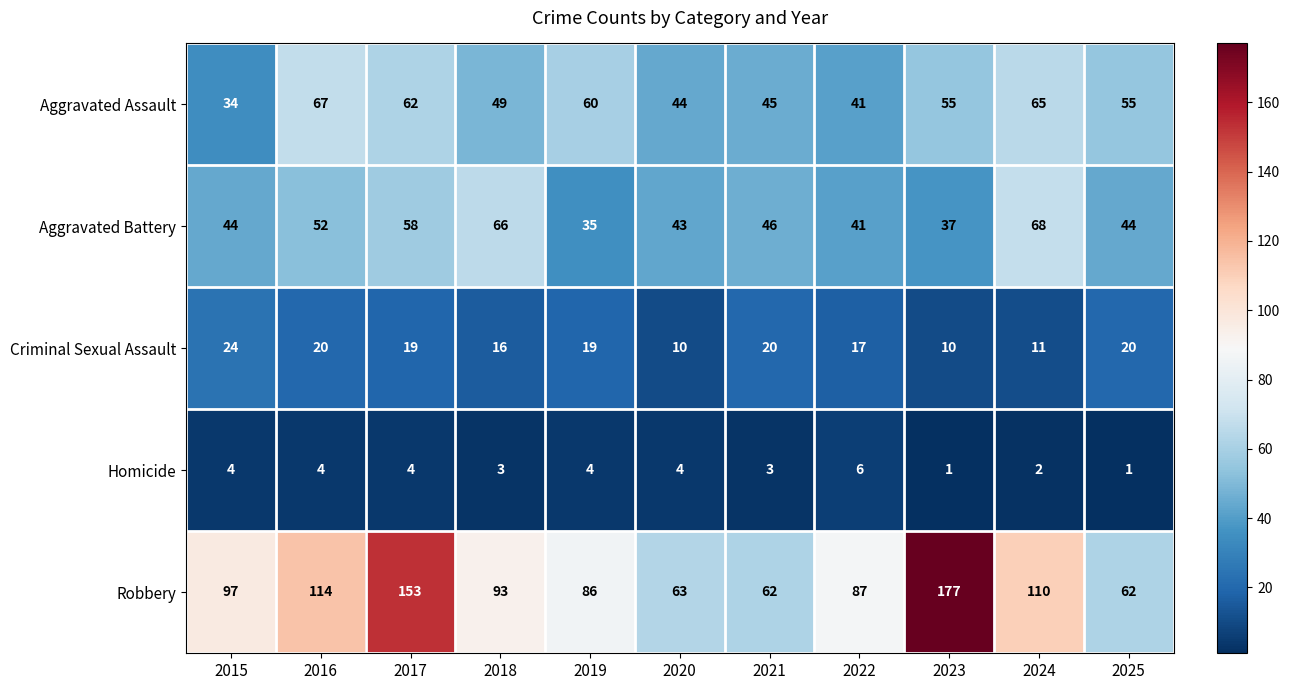

The value of Homicide at 2021 is 2. True or false?

False